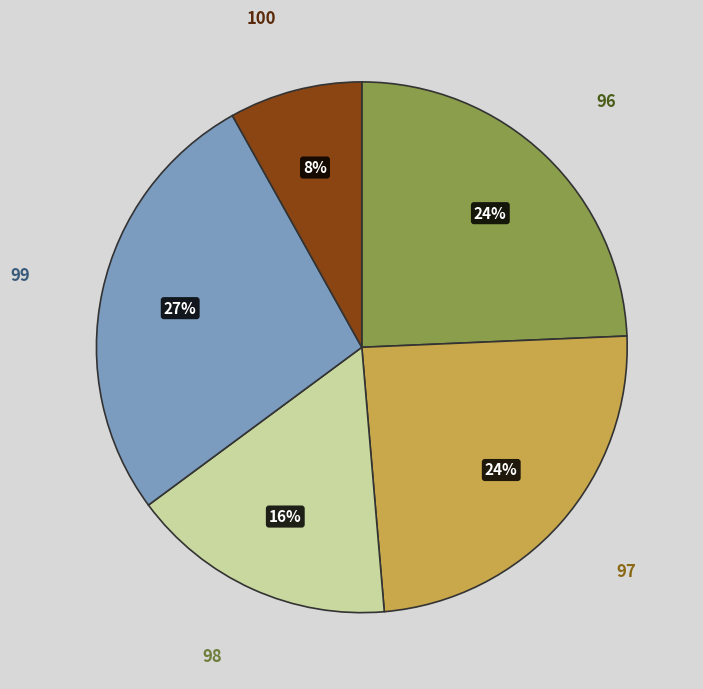

Combined, do 97 and 96 account for over 50%?

No